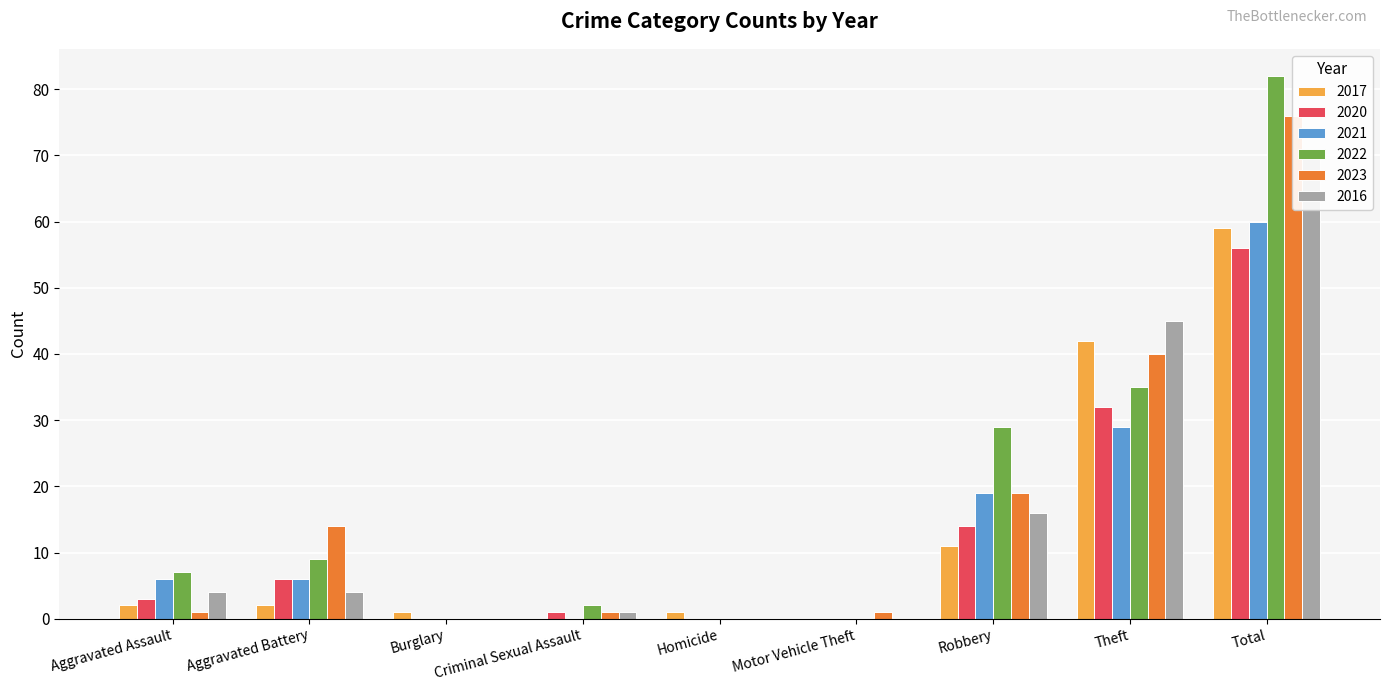

What is the sum of the 2017 values at Aggravated Battery and Theft?

44